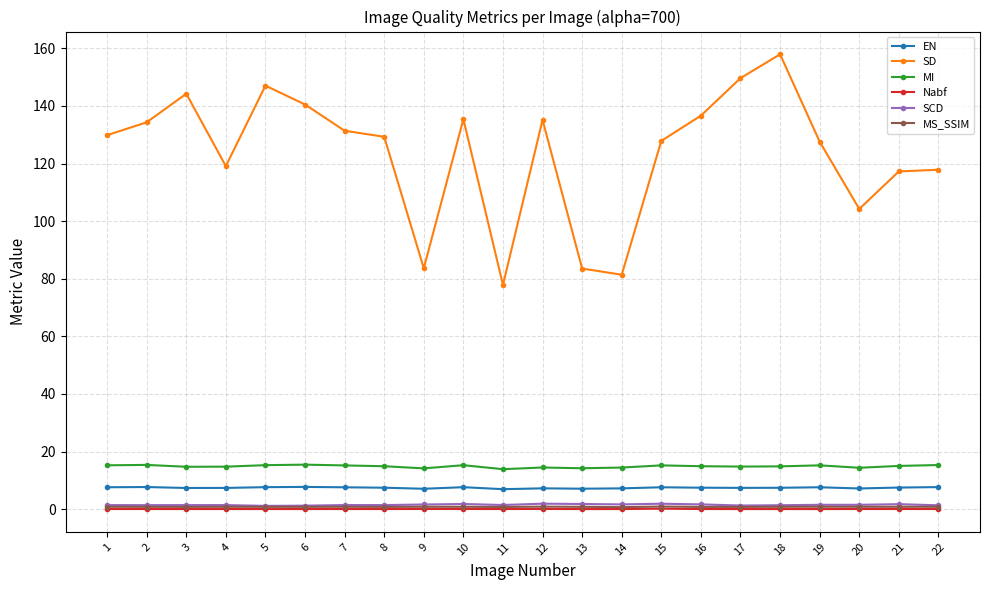

Between 11 and 15, which series saw the biggest shift?

SD